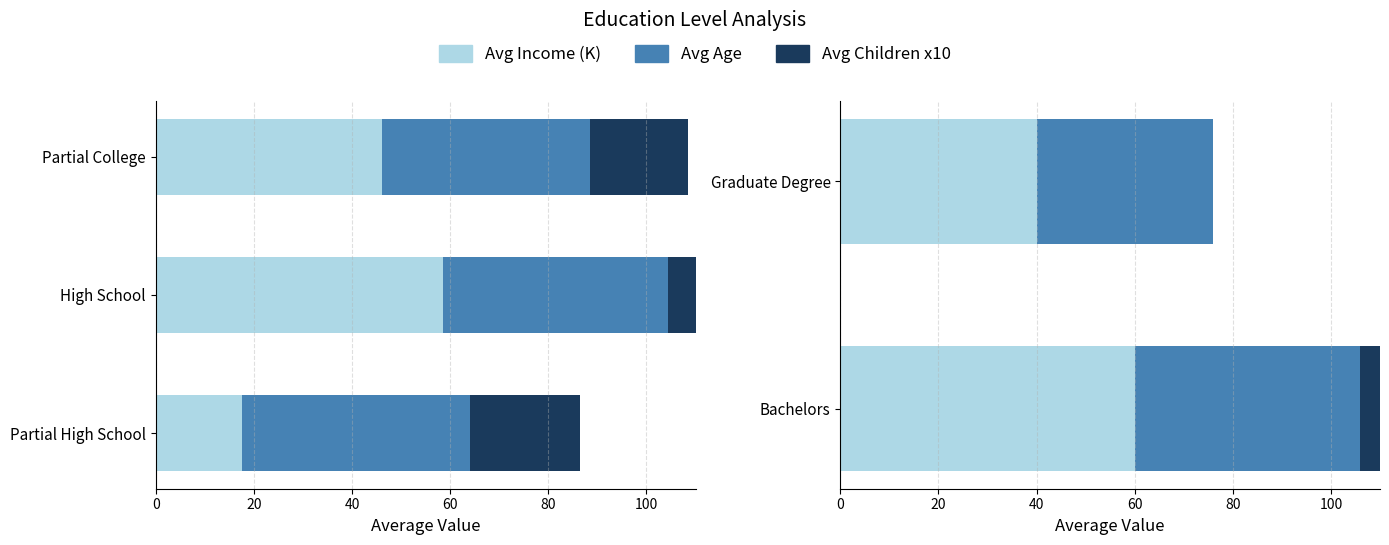

How many series are shown in this chart?

3